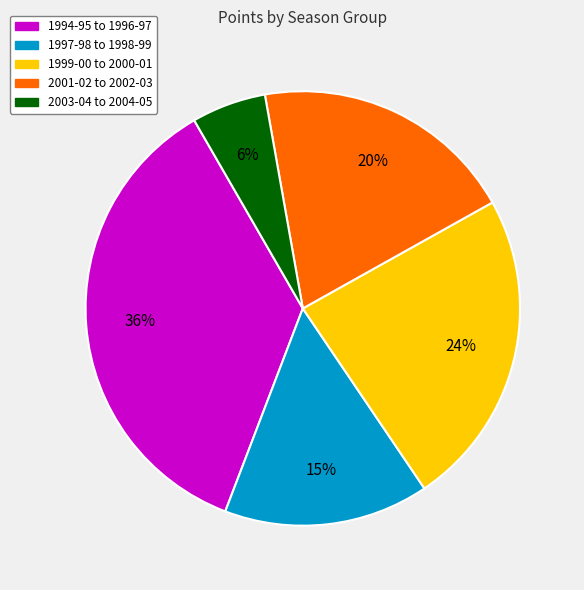

How many slices are in this pie chart?

5